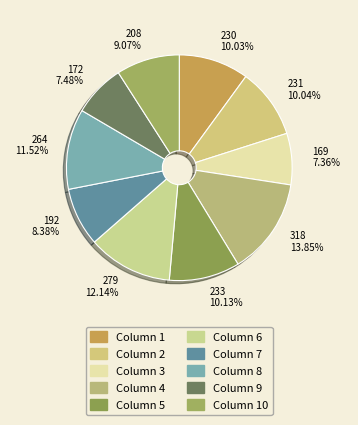

How many segments does this pie chart have?

10